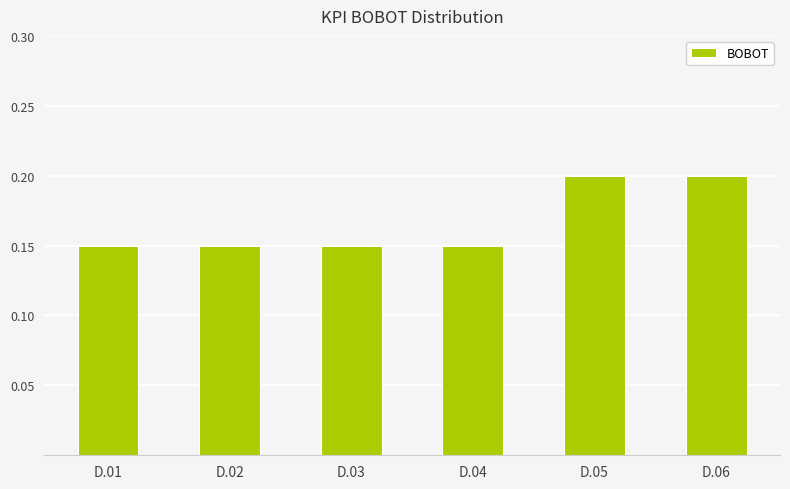

What is the sum of the values at D.01 and D.02?

0.3